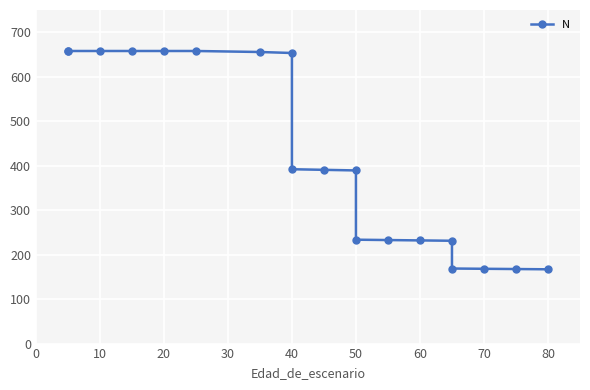

What is the maximum value shown in the chart?

657.8